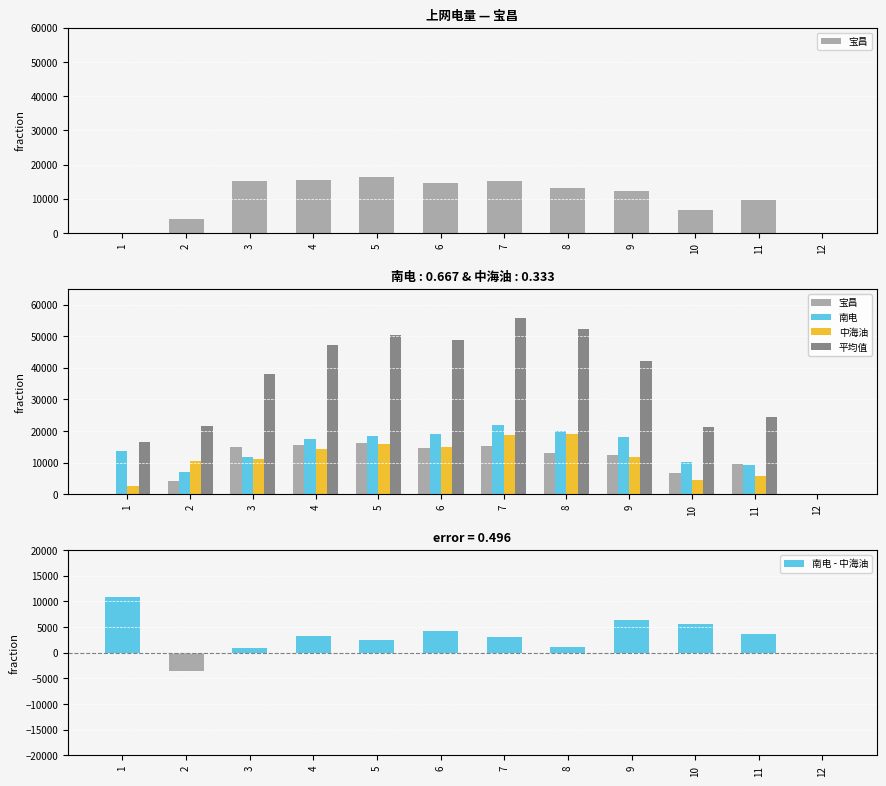

Rank the series at 9 from highest to lowest value.

平均值, 南电, 宝昌, 中海油, 南电 - 中海油